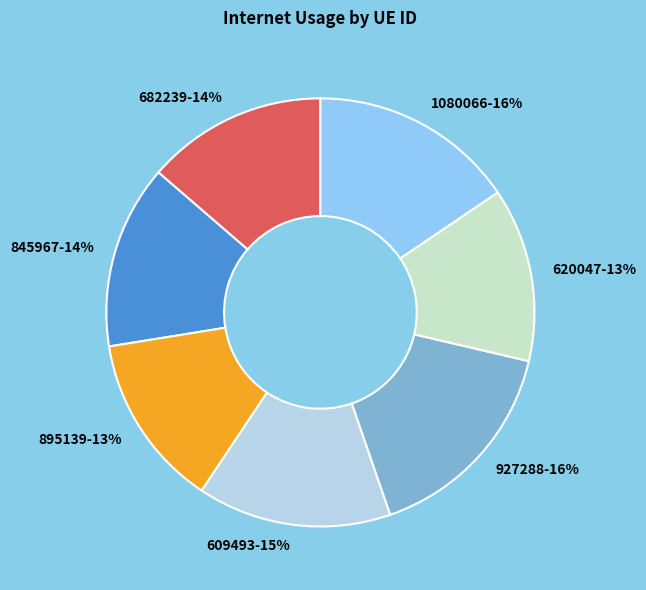

Between 609493 and 682239, which is larger?

609493